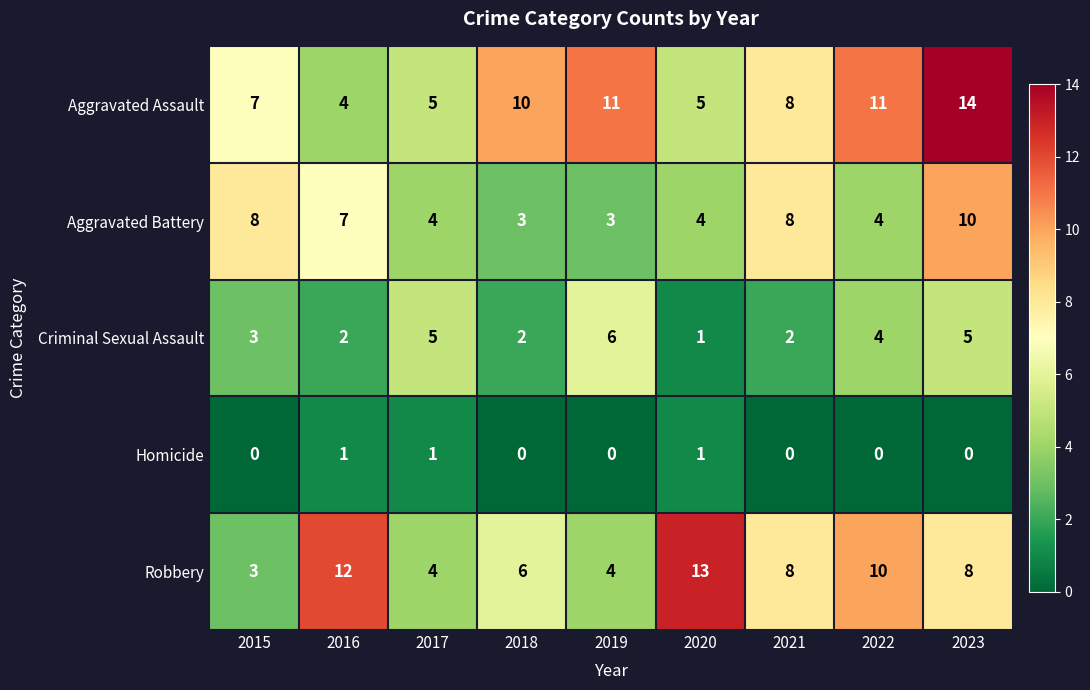

Is it true that Homicide equals 0 at 2018?

True